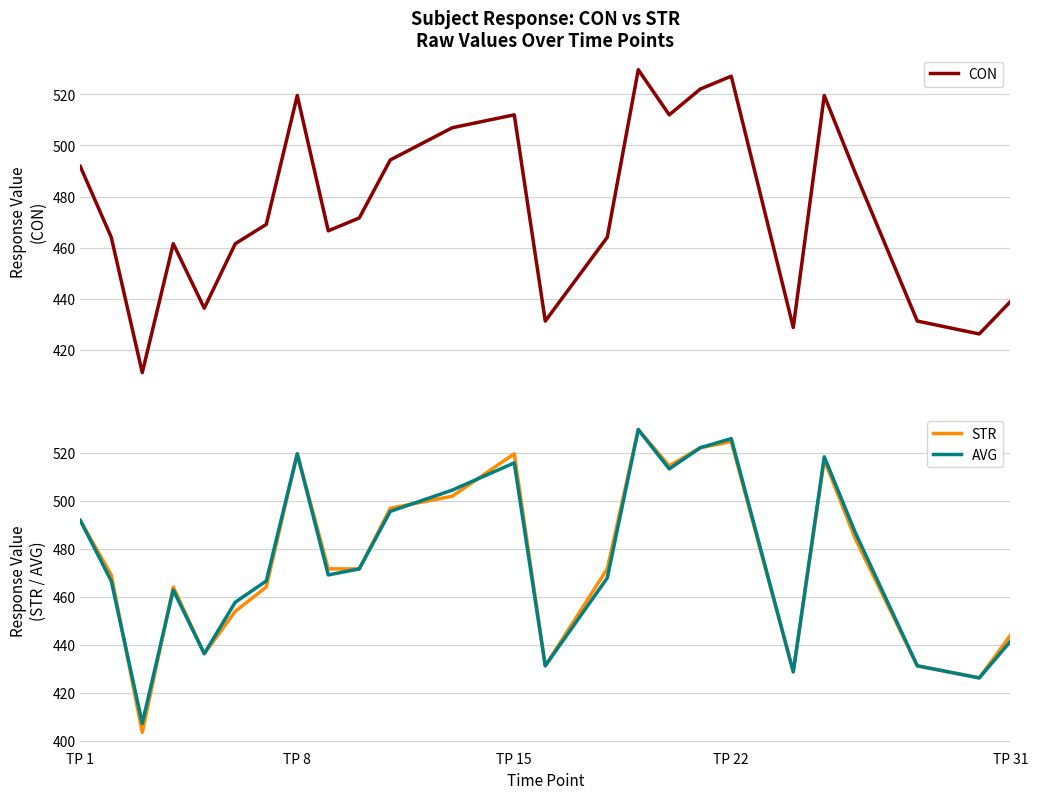

True or false: CON and AVG cross at least once.

True